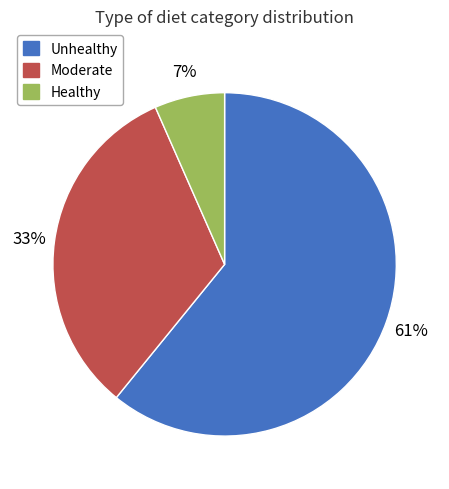

What percentage is the Moderate slice, to the nearest percent?

33%